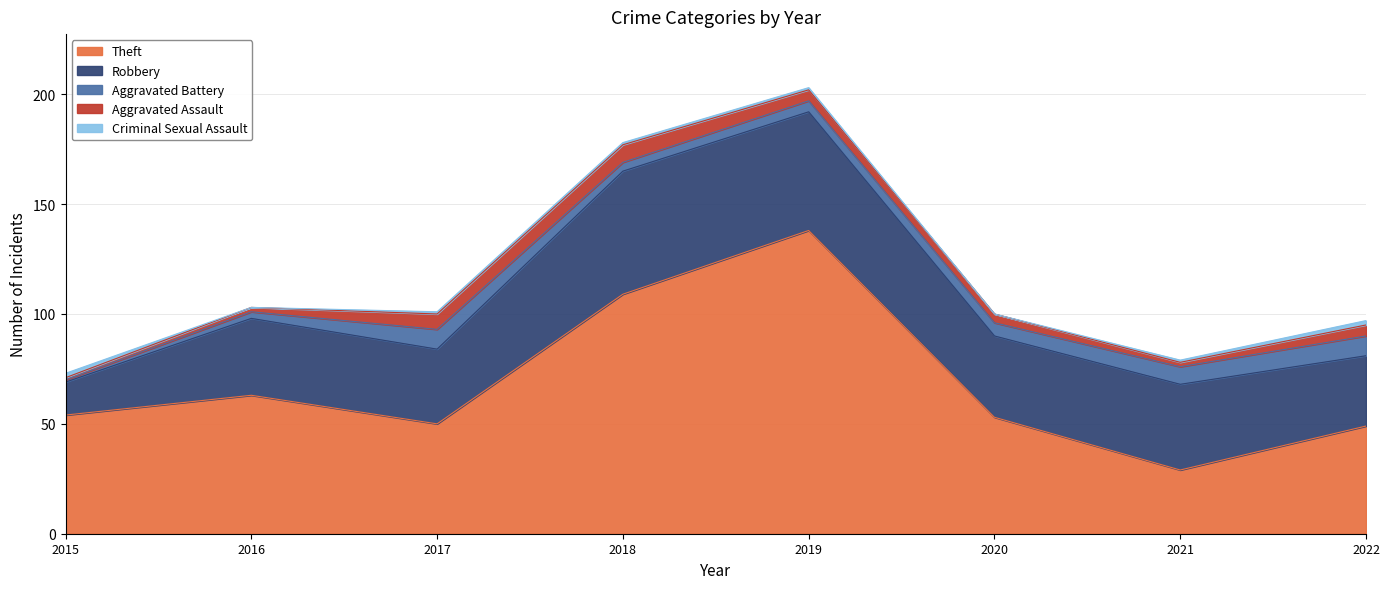

What is the highest value of the Theft series?

138